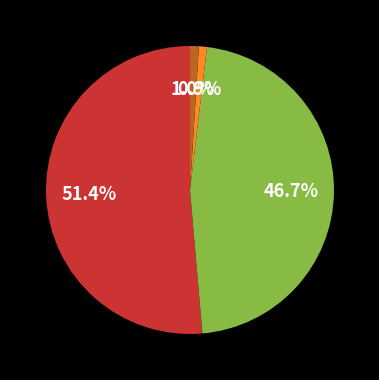

Is there a majority slice in this chart?

Yes